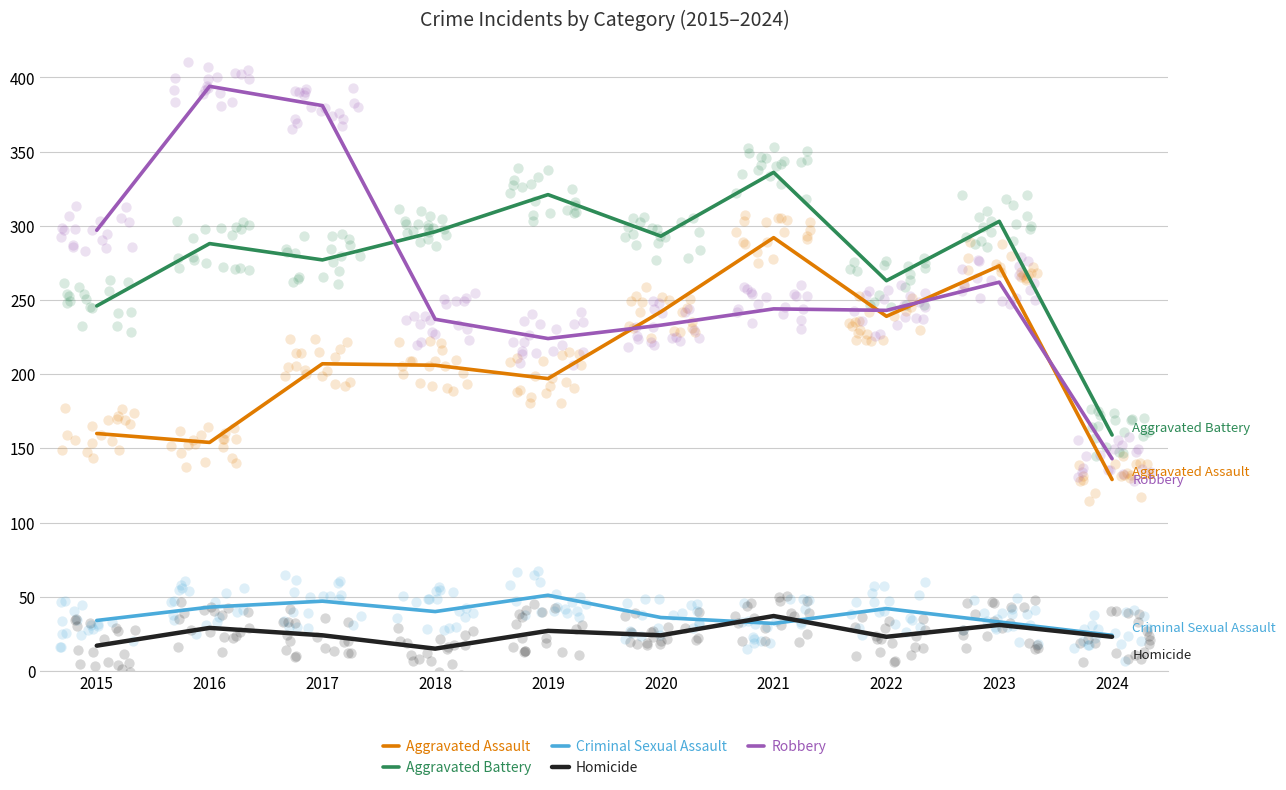

What are all the series names shown in the legend?

Aggravated Assault, Aggravated Battery, Criminal Sexual Assault, Homicide, Robbery